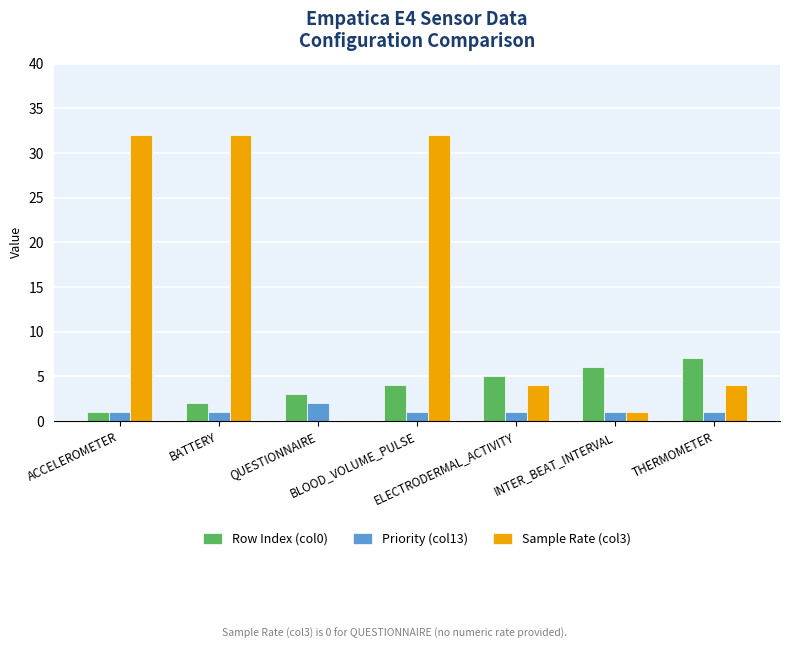

Read the Sample Rate (col3) value at BATTERY, to the nearest 10.

30